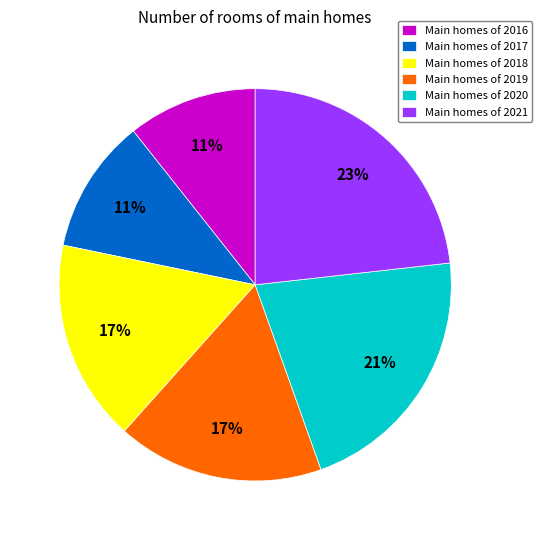

How many segments does this pie chart have?

6